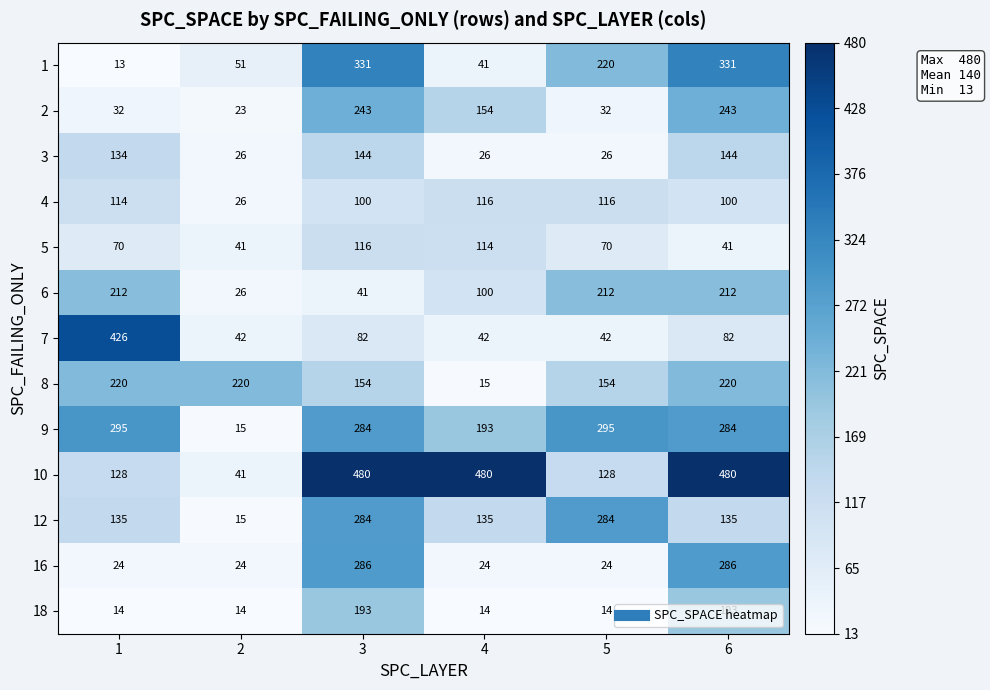

What is the greatest value displayed?

480